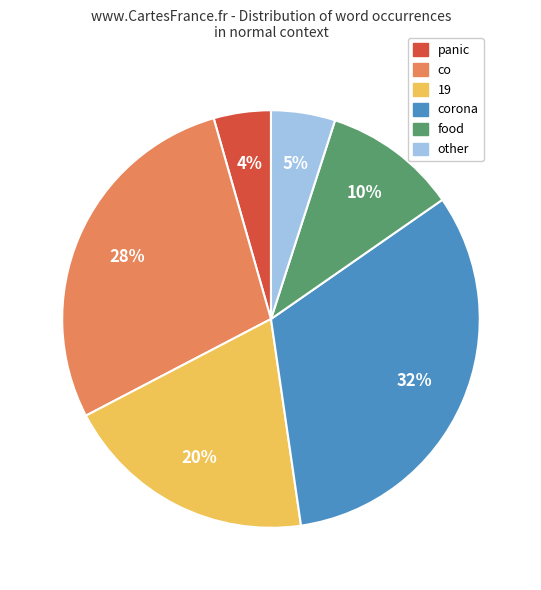

To the nearest percent, what is the difference between the largest and smallest slice percentages?

28%